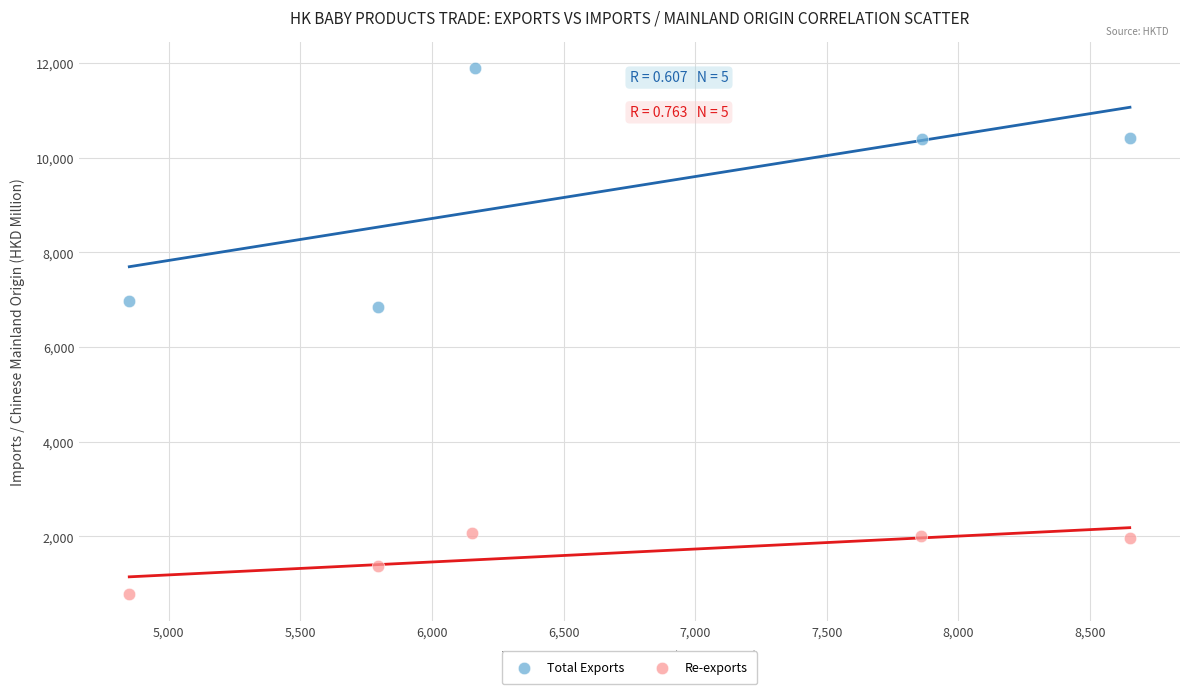

Which series contains the highest Y value?

Total Exports